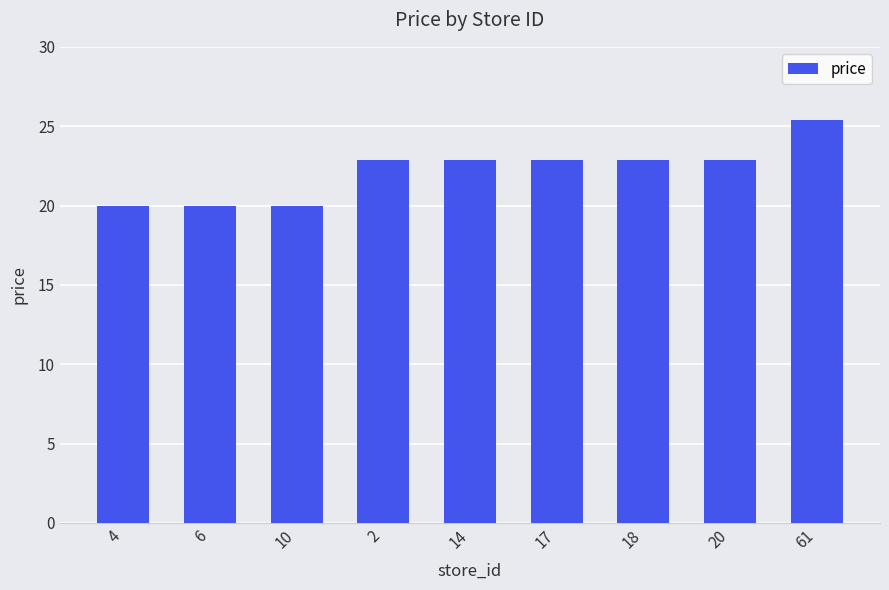

How many bars are there in total?

9